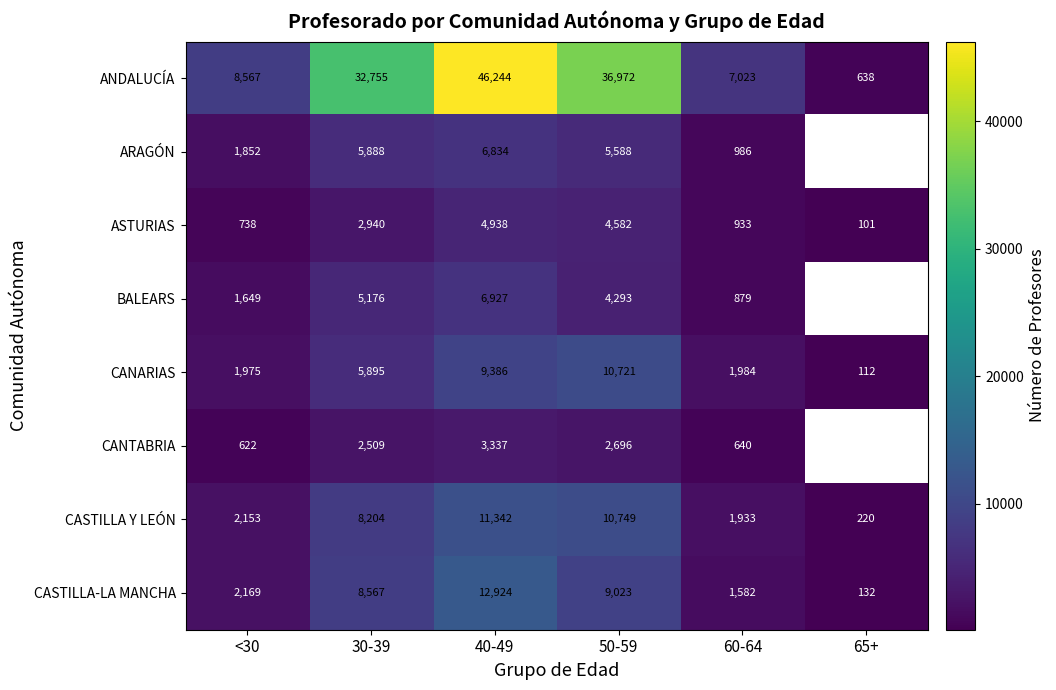

Where is ANDALUCÍA nearest to the value 23441?

30-39